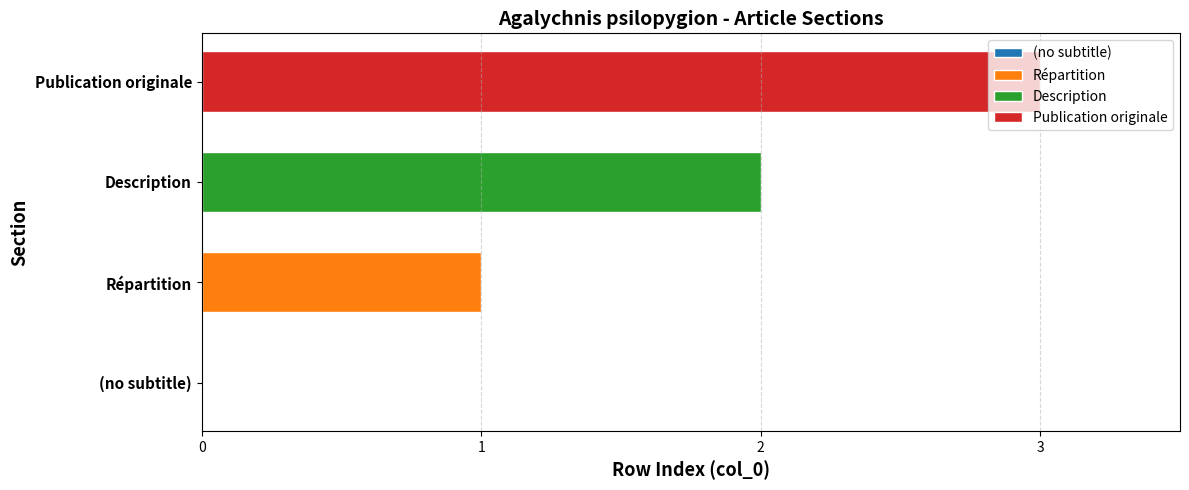

Reading left to right, what are all the values shown in this chart?

(no subtitle)=0	Répartition=1	Description=2	Publication originale=3